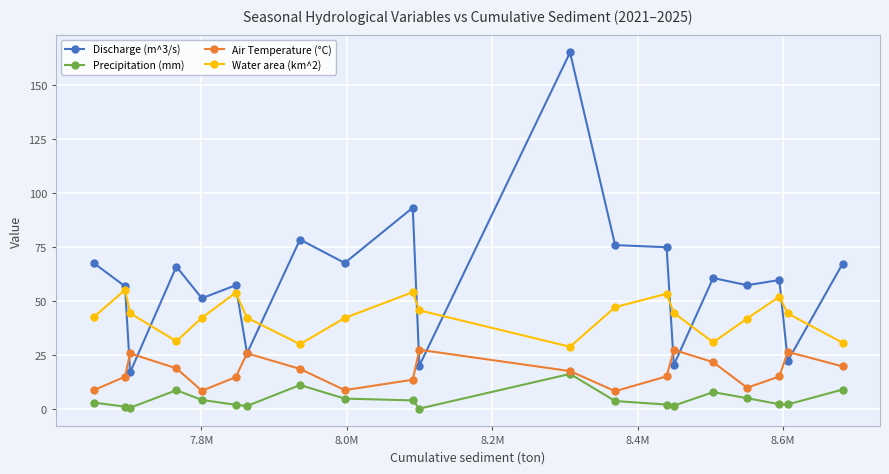

True or false: Precipitation (mm) and Discharge (m^3/s) cross at least once.

False